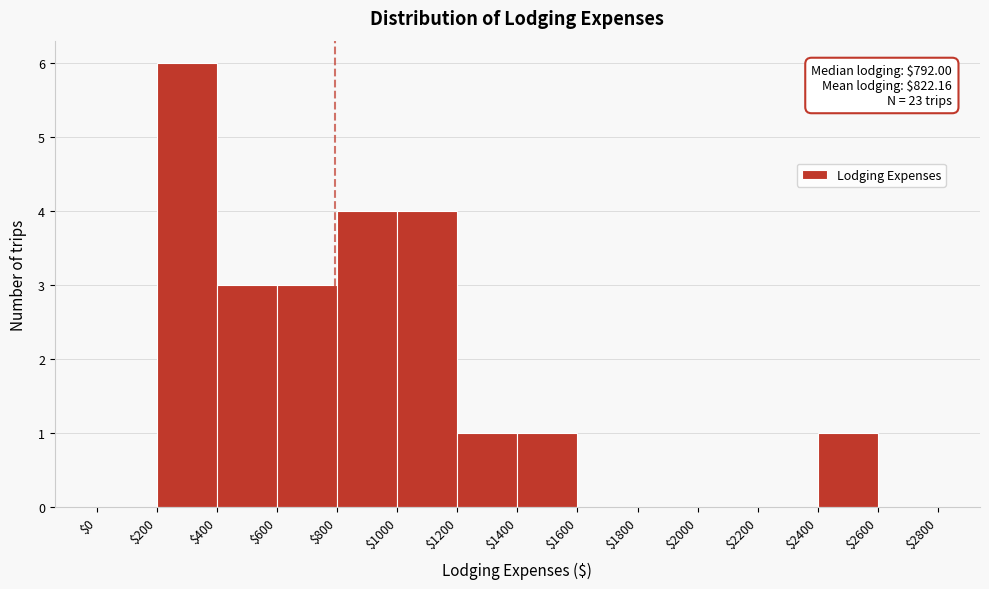

Over which range of the x-axis is the bar tallest?

$200 to $400